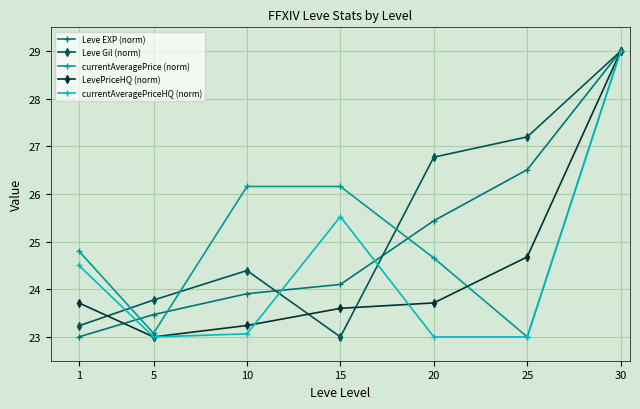

What is the spread (max minus min) of values at 15?

3.2